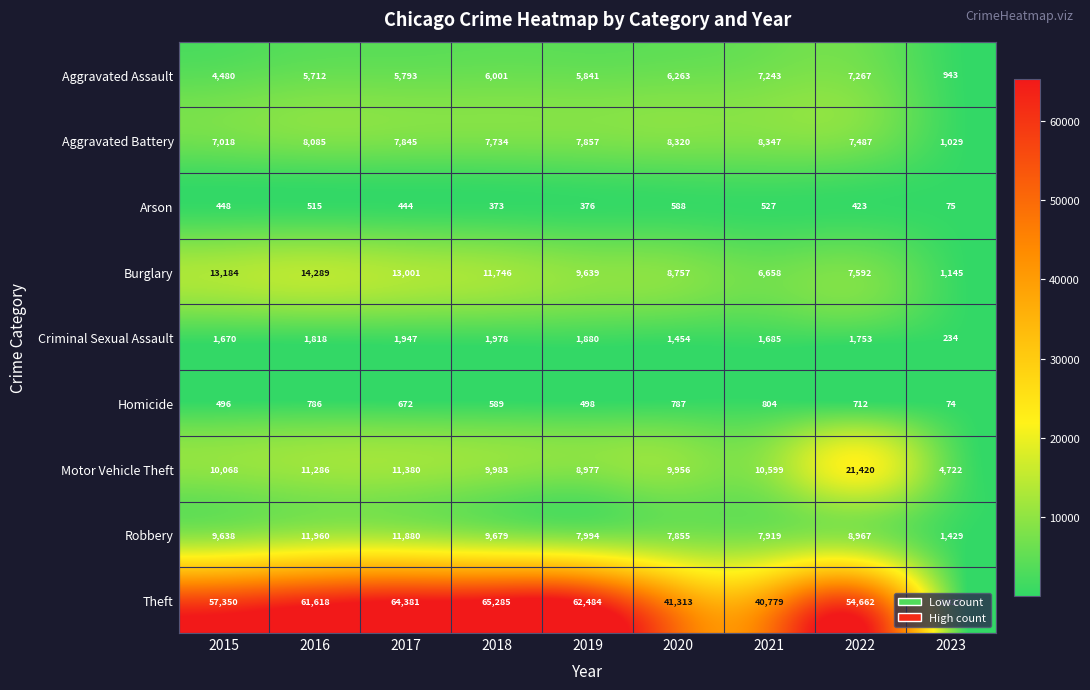

How many categories are shown in the chart?

9